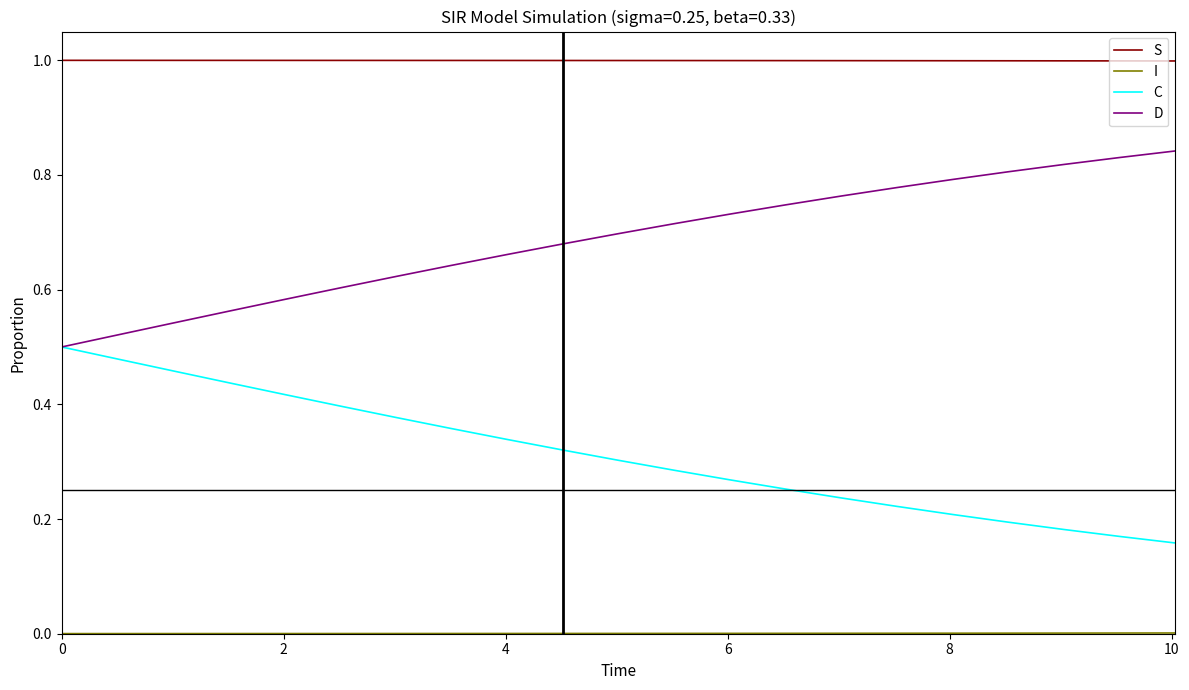

Which series has the largest total across all categories?

S